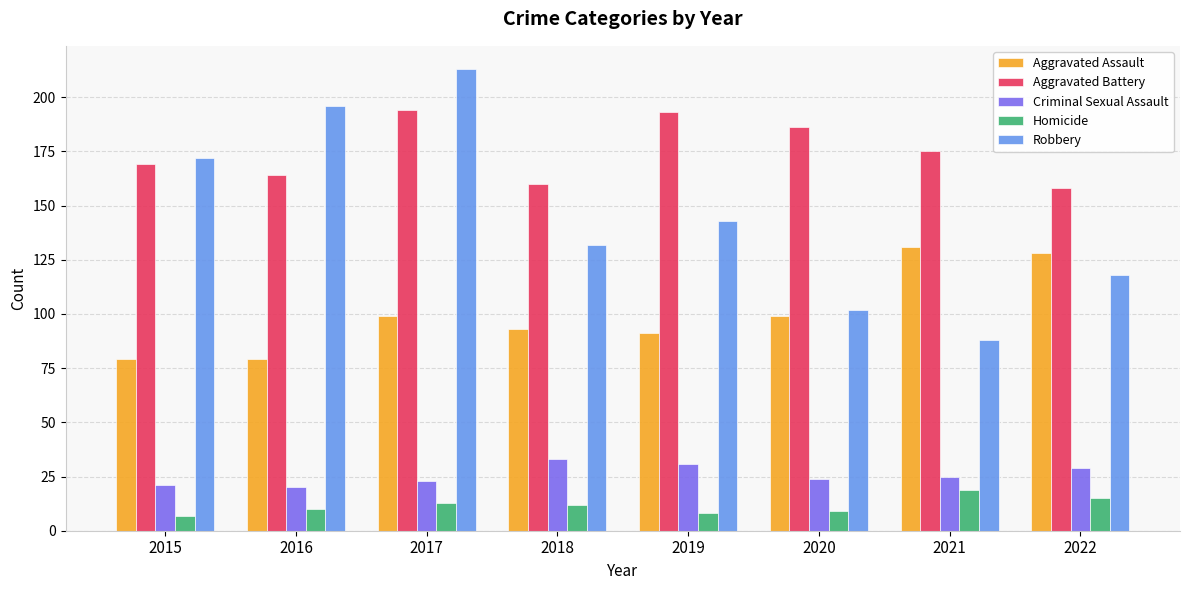

How many distinct data groups are displayed?

5